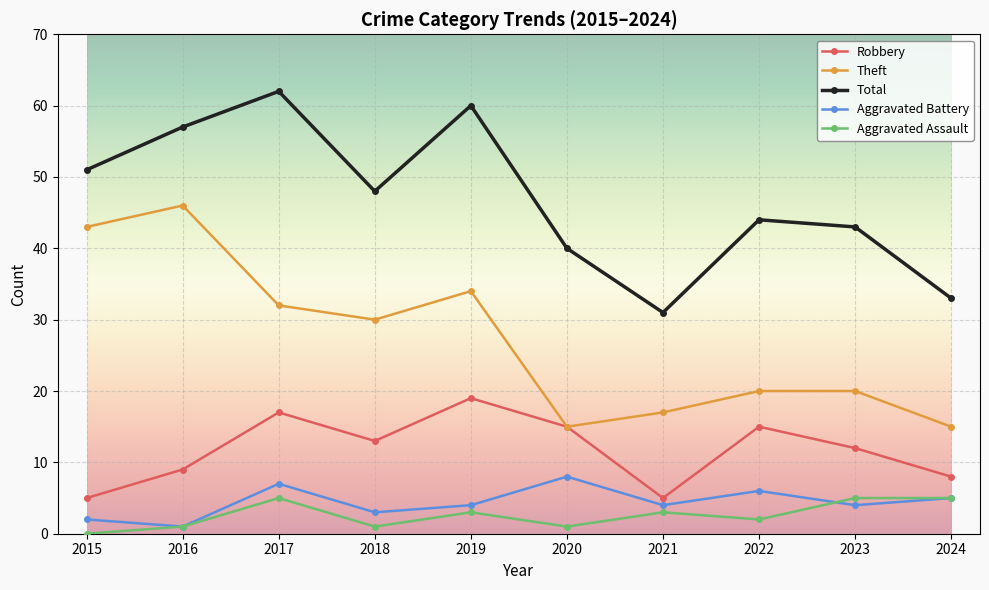

True or false: Total and Aggravated Battery cross at least once.

False